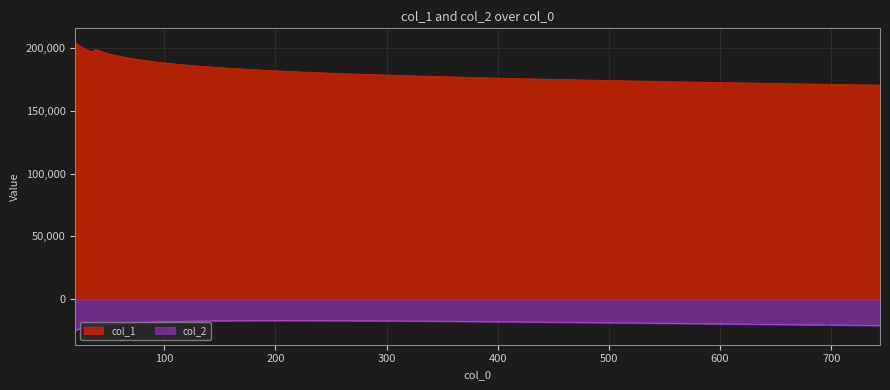

Reading left to right, what are all the values shown in this chart?

col_1: 20=203968.9	21.943=202702.3	24.075=201451.8	26.414=200199.7	28.98=199016.9	31.796=197853.8	34.885=196726.9	38.274=198596.0	41.993=197417.9	46.073=196236.7	50.549=195089.8	55.46=194060.7	60.849=193012.1	66.761=192008.8	73.247=191016.8	80.363=190070.2	88.171=189155.2	96.737=188256.5	106.136=187336.0	116.448=186469.7	127.761=185583.6	140.174=184776.9	153.793=183942.0	168.735=183136.7	185.128=182354.9	203.115=181536.9	222.849=180723.8	244.5=179930.8	268.254=179167.0	294.317=178403.4	322.912=177614.1	354.284=176839.5	388.705=176052.2	426.471=175264.7	467.905=174493.4	513.365=173698.2	563.241=172875.9	617.964=172018.7	678.003=171171.8	743.875=170272.2
col_2: 20=-24638.1	21.943=-24085.7	24.075=-23526.1	26.414=-22978.1	28.98=-22479.3	31.796=-21974.9	34.885=-21507.5	38.274=-21505.2	41.993=-21014.3	46.073=-20584.5	50.549=-20151.2	55.46=-19783.1	60.849=-19393.6	66.761=-19070.0	73.247=-18700.4	80.363=-18388.3	88.171=-18127.5	96.737=-17894.9	106.136=-17665.7	116.448=-17467.2	127.761=-17287.2	140.174=-17164.1	153.793=-17068.2	168.735=-16970.5	185.128=-16909.5	203.115=-16877.0	222.849=-16892.5	244.5=-16952.6	268.254=-17013.9	294.317=-17135.4	322.912=-17254.8	354.284=-17491.0	388.705=-17731.4	426.471=-18016.6	467.905=-18337.2	513.365=-18729.1	563.241=-19195.0	617.964=-19691.7	678.003=-20243.8	743.875=-20879.1